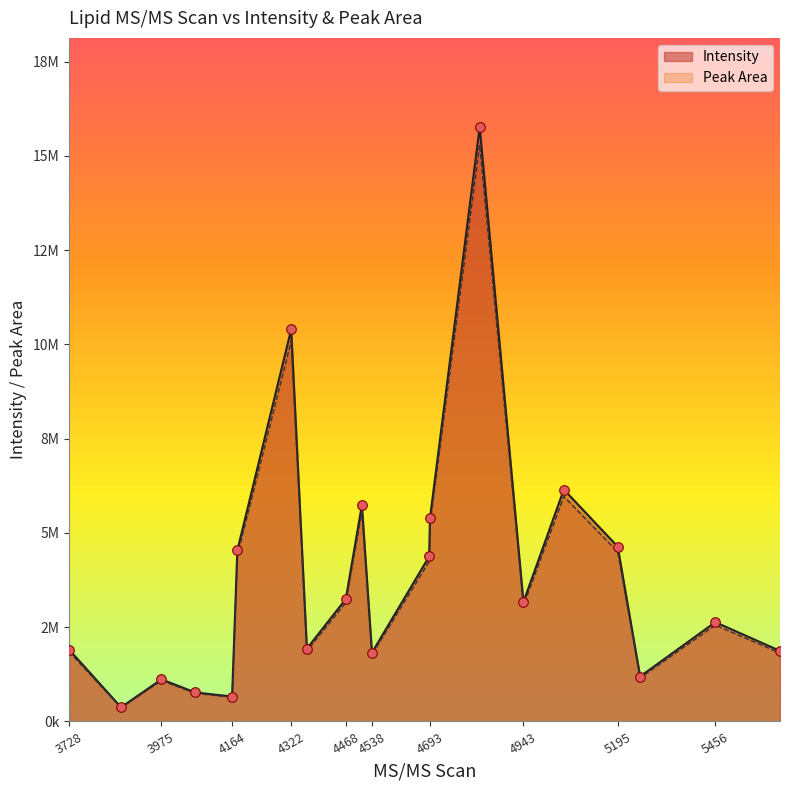

What are all the series names shown in the legend?

Intensity, Peak Area